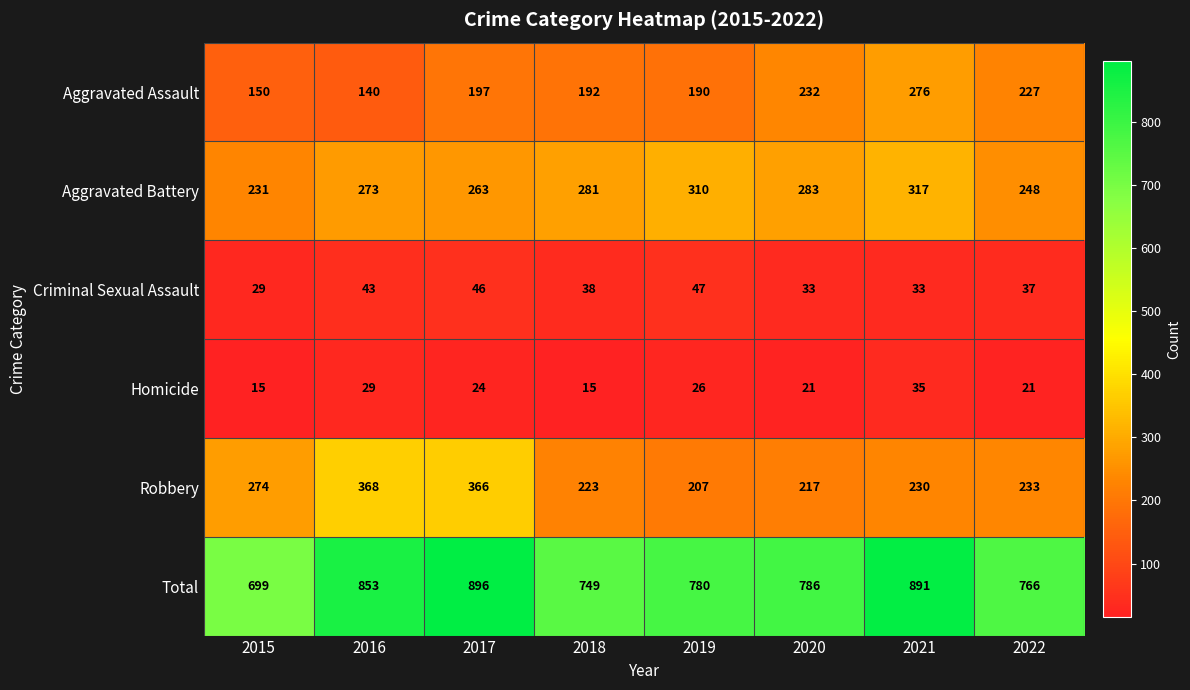

Which label corresponds to the largest value in the chart?

2017